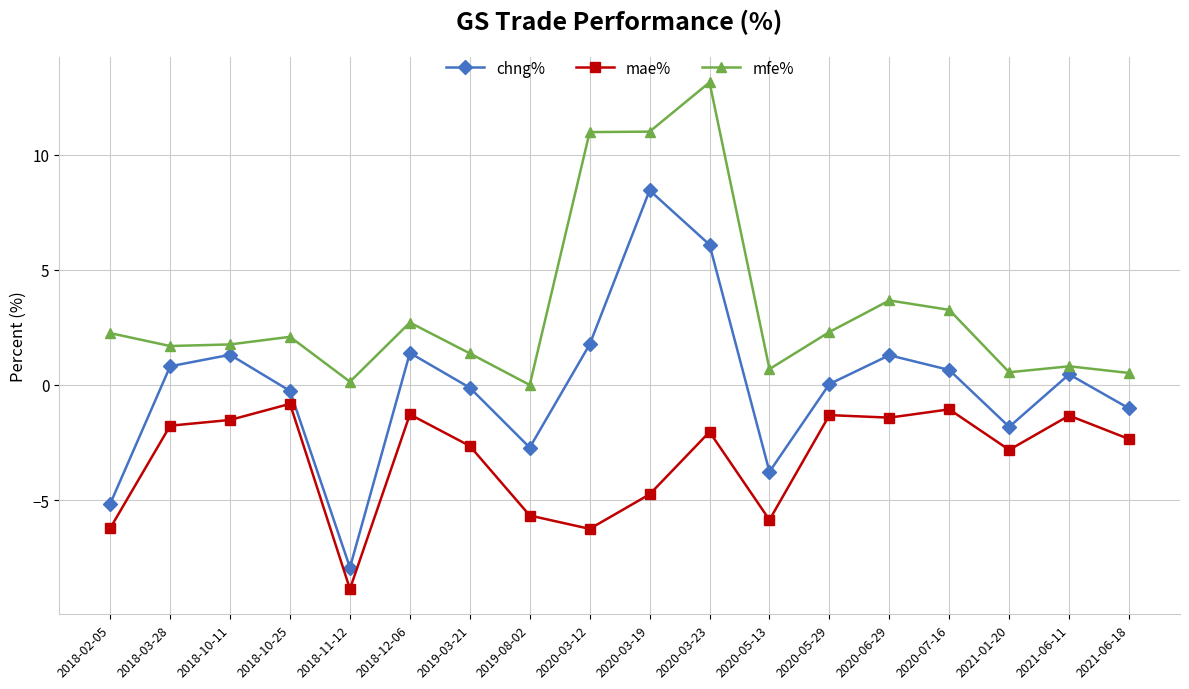

Rank the series at 2018-10-11 from highest to lowest value.

mfe%, chng%, mae%